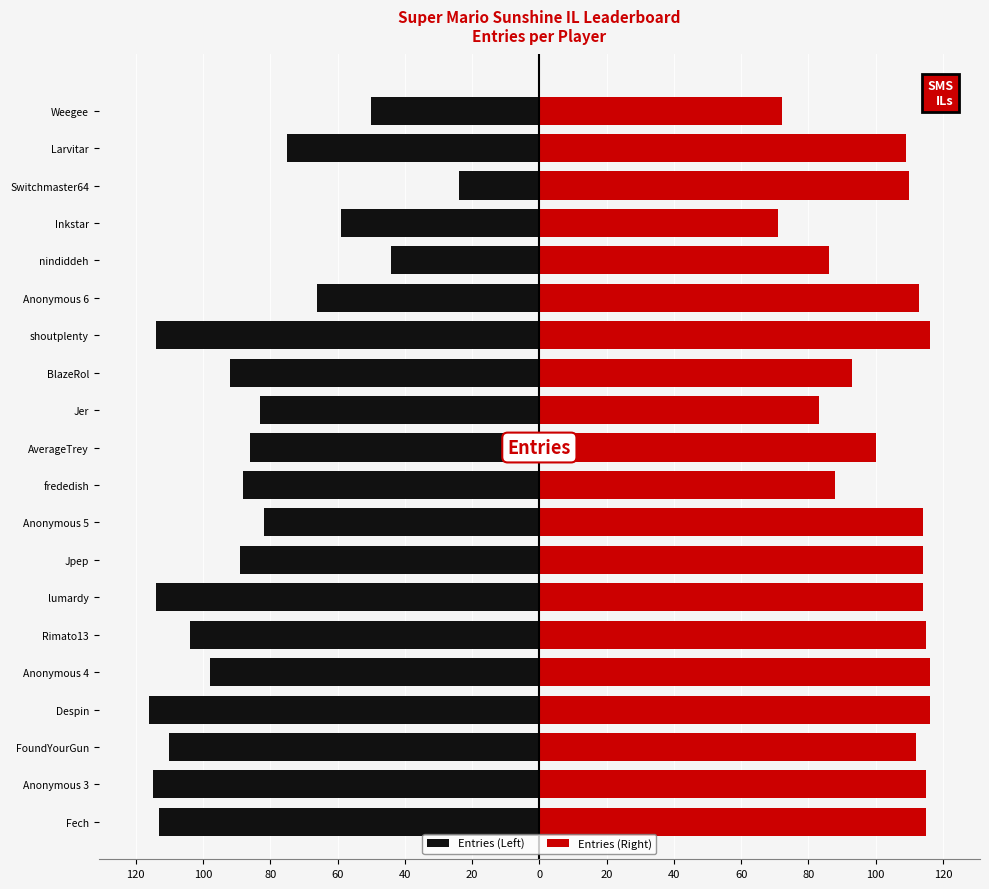

What is the minimum value for Entries (Right)?

71